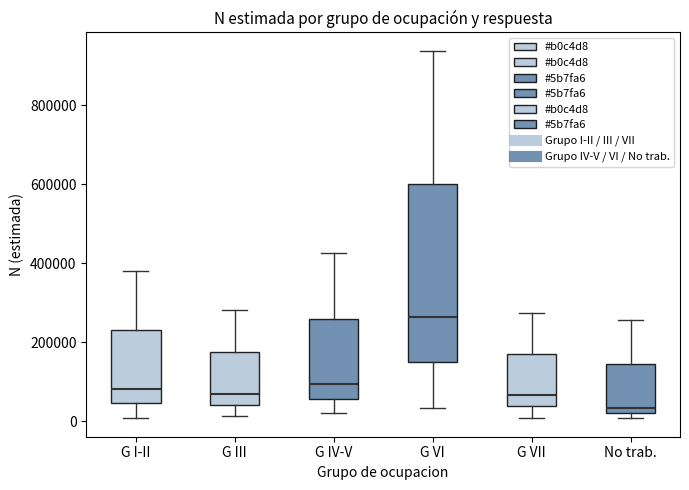

Reading left to right, transcribe this box plot: for each box, give where its median line is, the range the box spans, and where its two whiskers end, as read against the y-axis. The values are not printed on the chart, so give them approximately, as read against the axis.

G I-II: median 80000, box 40000 to 240000, whiskers 0 to 380000
G III: median 80000, box 40000 to 180000, whiskers 20000 to 280000
G IV-V: median 100000, box 60000 to 260000, whiskers 20000 to 420000
G VI: median 260000, box 140000 to 600000, whiskers 40000 to 940000
G VII: median 60000, box 40000 to 180000, whiskers 0 to 280000
No trab.: median 40000, box 20000 to 140000, whiskers 0 to 260000